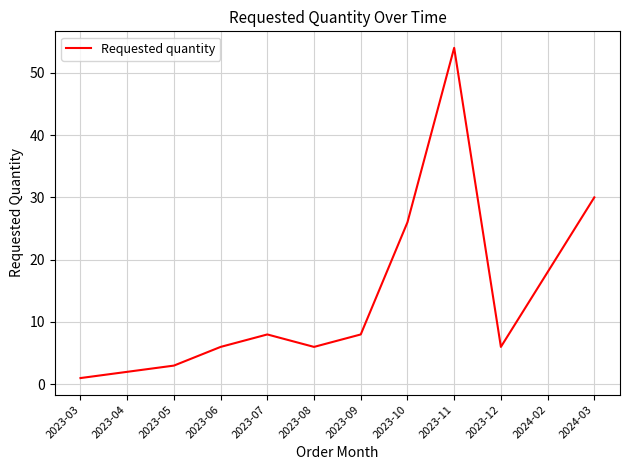

At which category does the chart reach its peak across all series?

2023-11